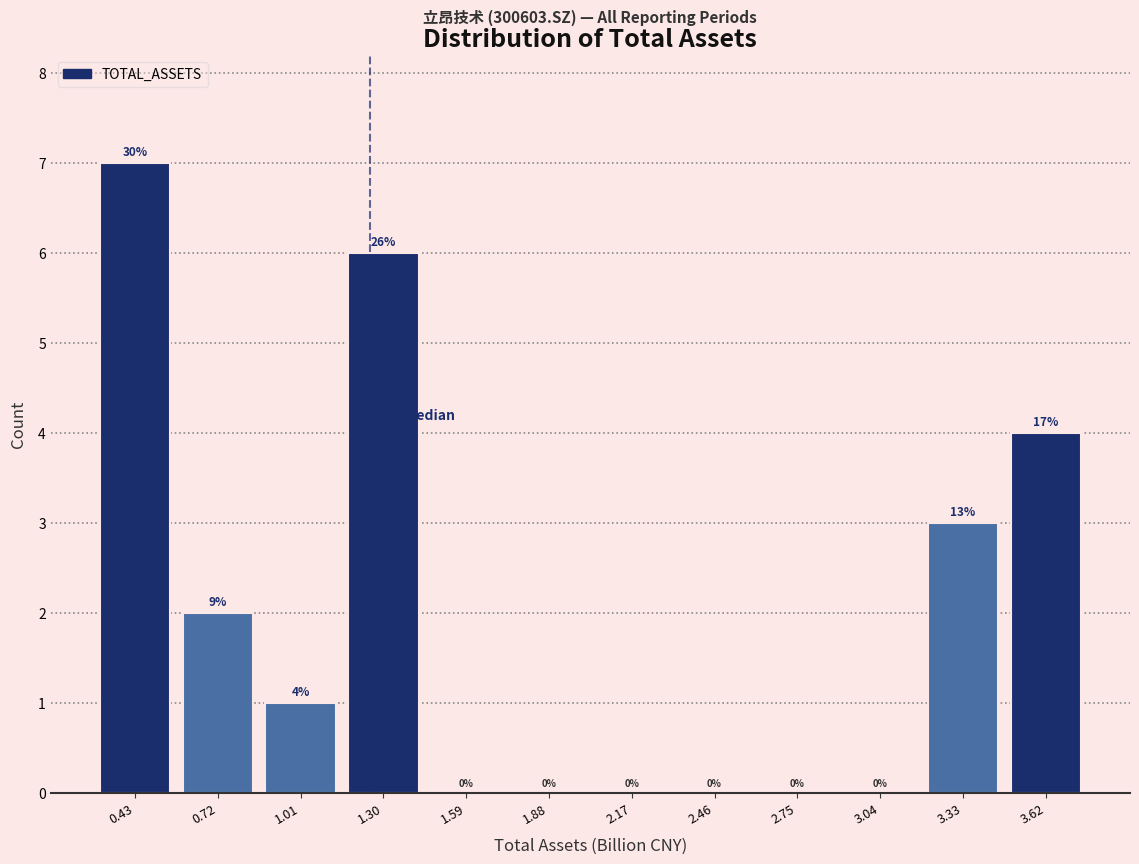

Which range on the x-axis has the tallest bar?

0.30 to 0.60